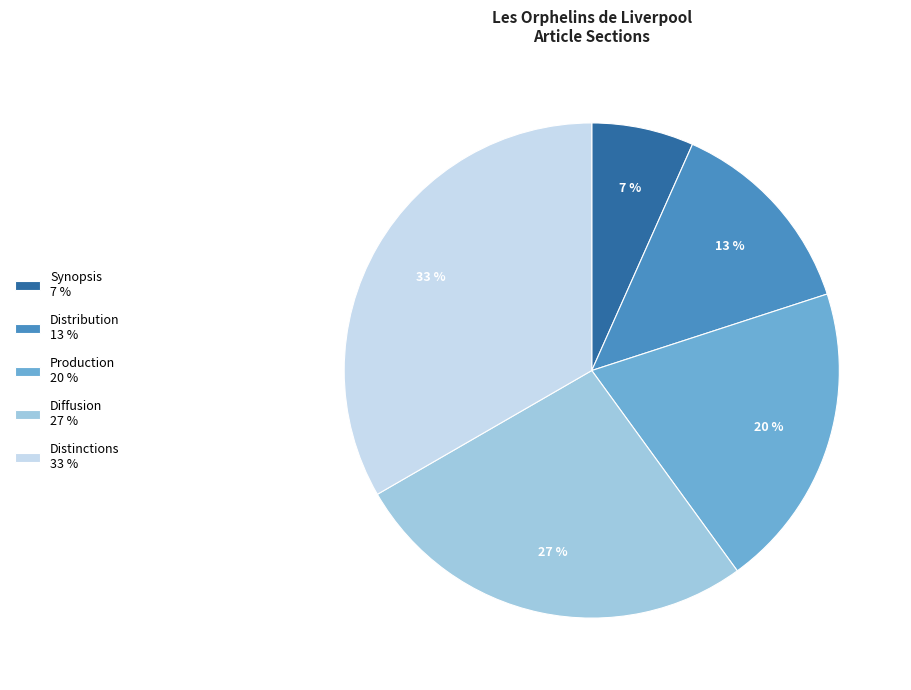

Which slice is the smallest?

Synopsis